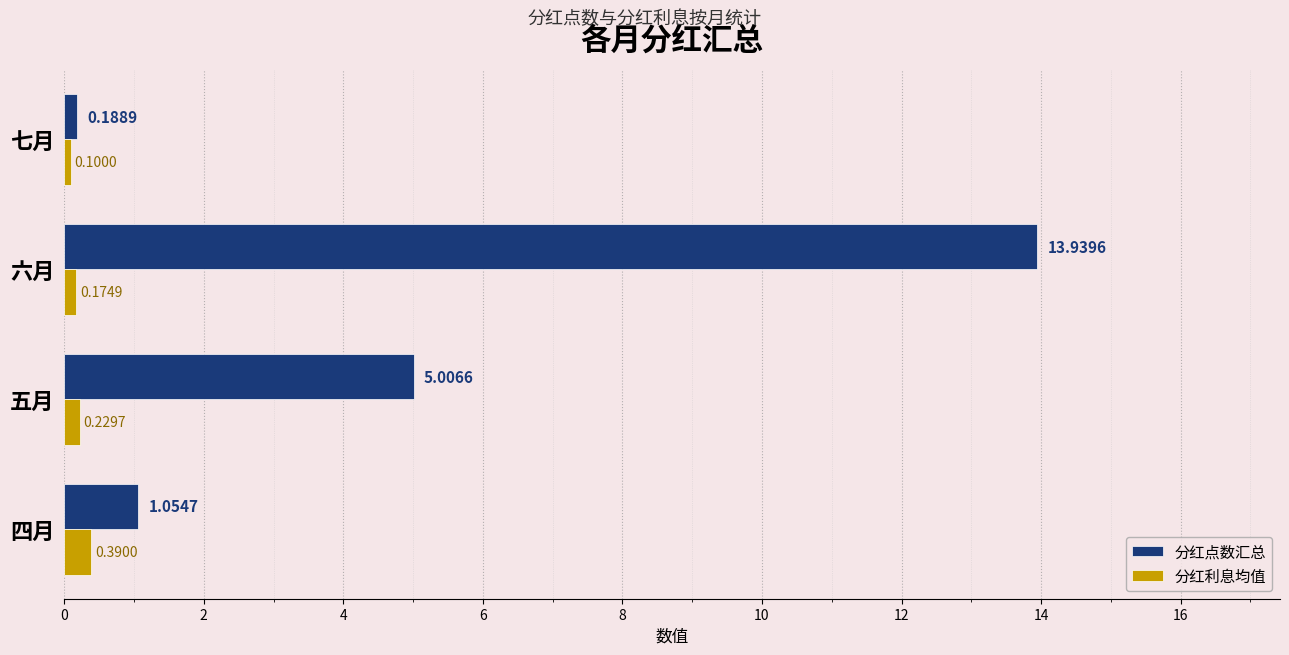

Which series has the largest range (max minus min)?

分红点数汇总